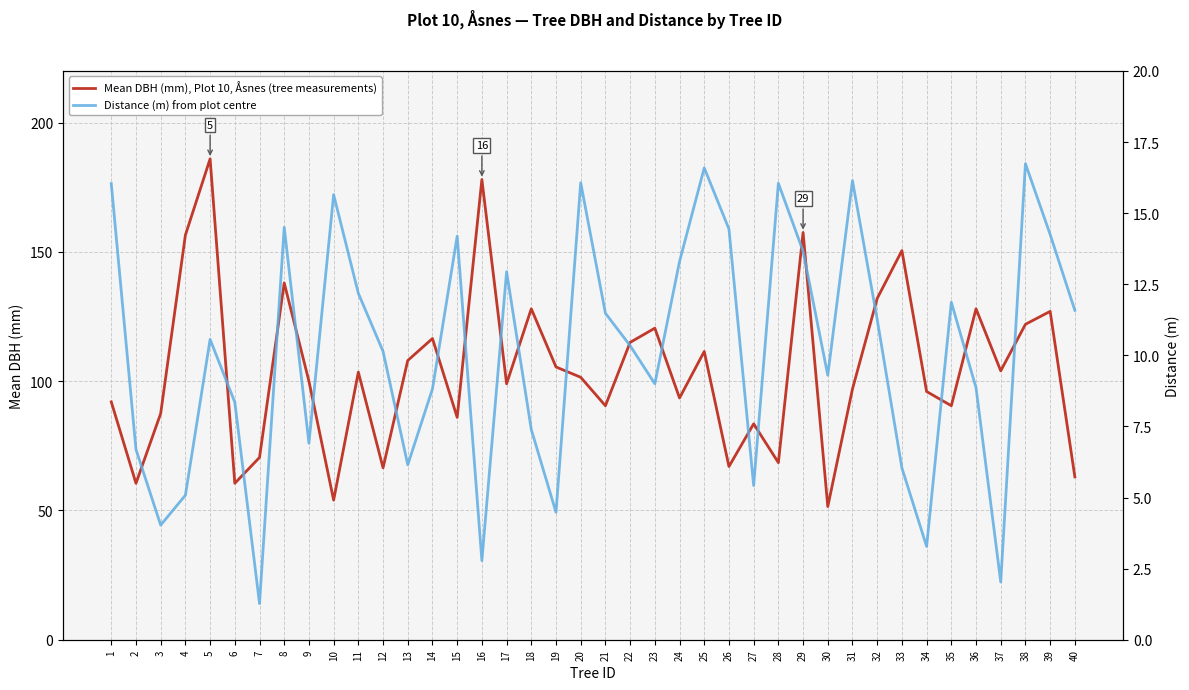

What is the average value of the Mean DBH (mm), Plot 10, Åsnes (tree measurements) series?

104.2